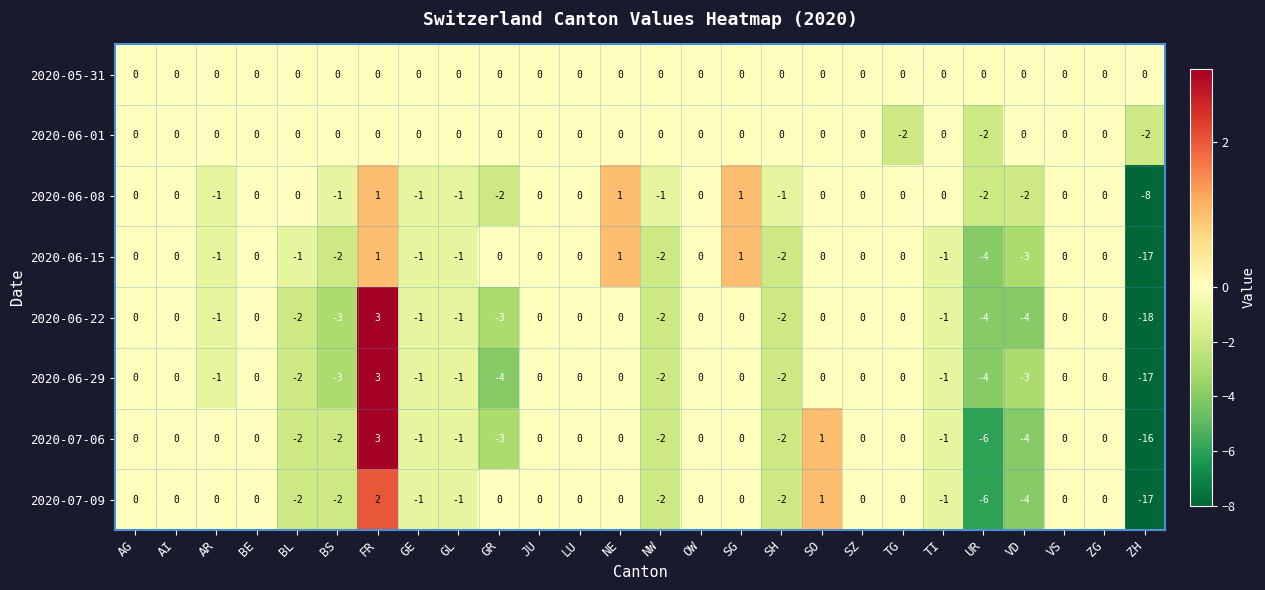

How many data points in 2020-06-08 are less than 0?

10